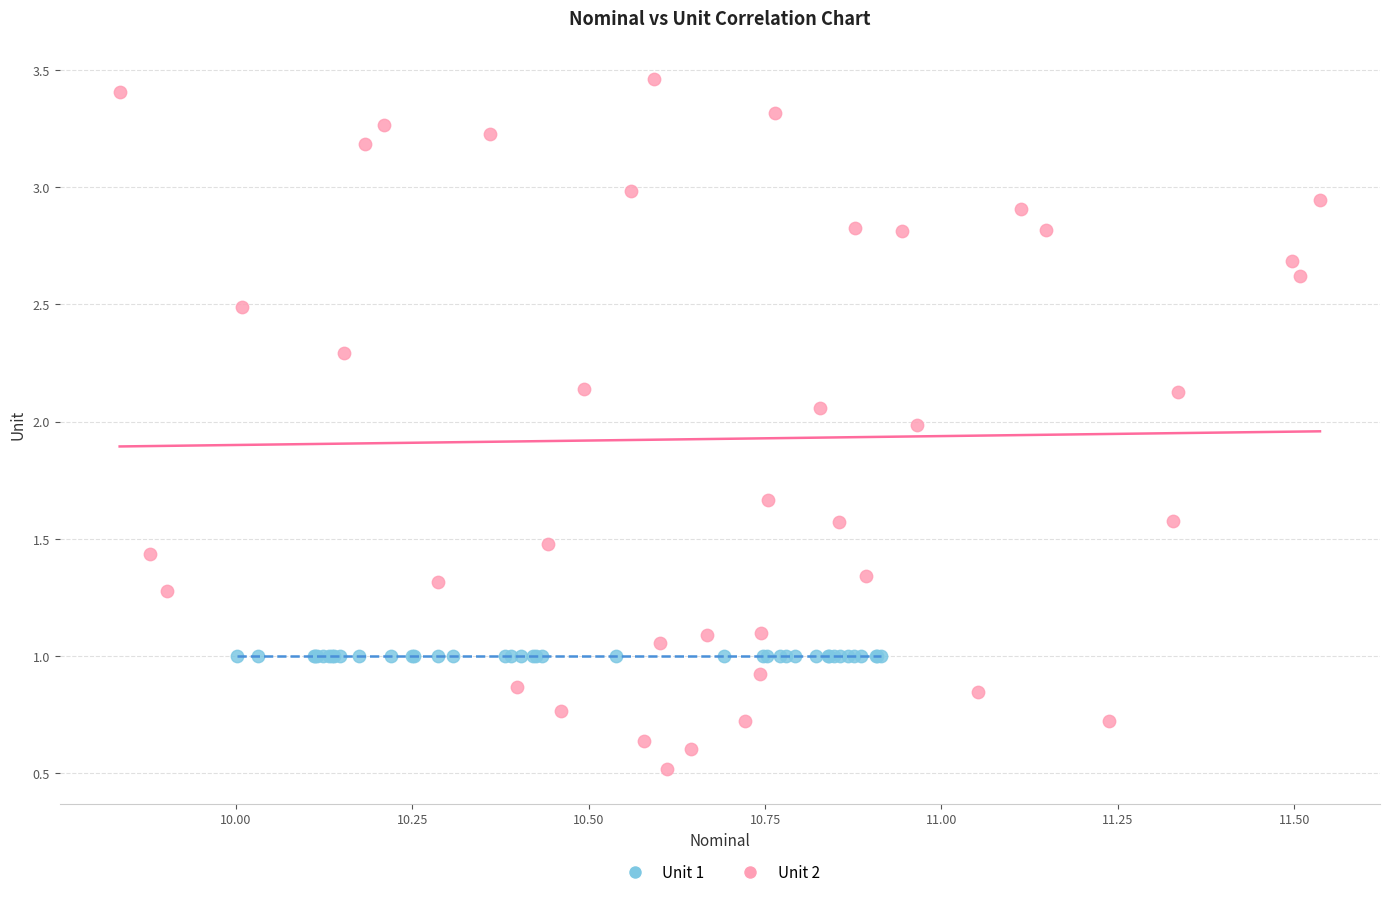

Which series reaches the maximum Y coordinate?

Unit 2